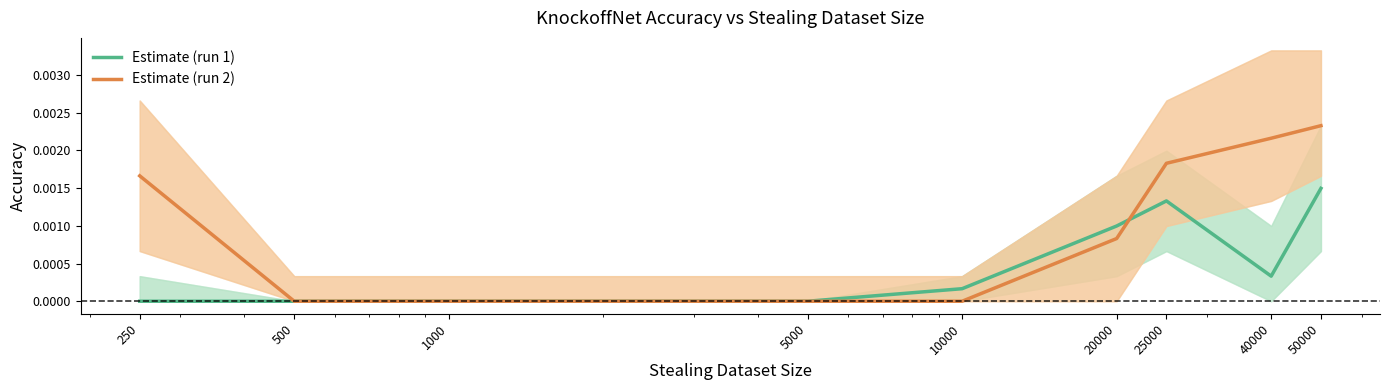

What are all the series names shown in the legend?

Estimate (run 1), Estimate (run 2)